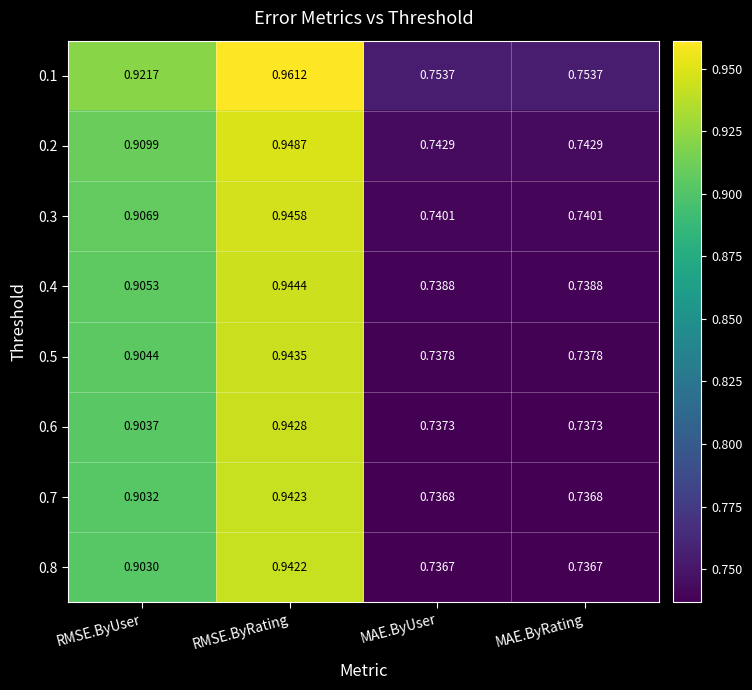

At which category is the sum across all series the highest?

RMSE.ByRating